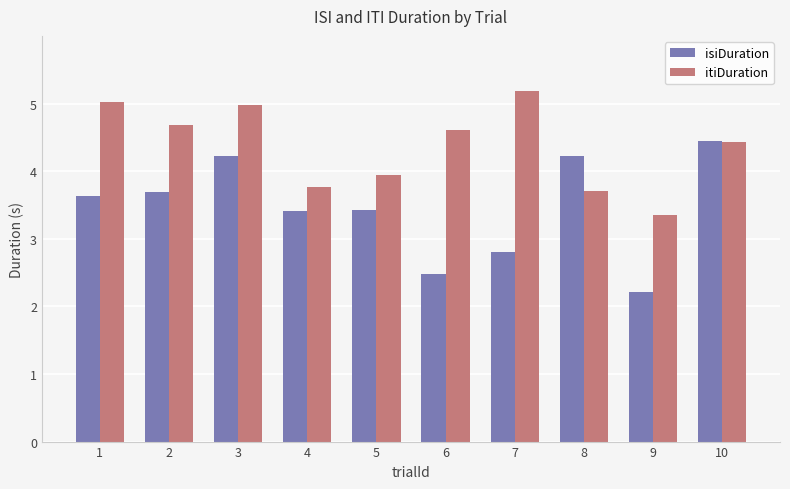

Reading right to left, extract all data points from this chart.

isiDuration: 4.4	2.2	4.2	2.8	2.5	3.4	3.4	4.2	3.7	3.6
itiDuration: 4.4	3.3	3.7	5.2	4.6	3.9	3.8	5.0	4.7	5.0